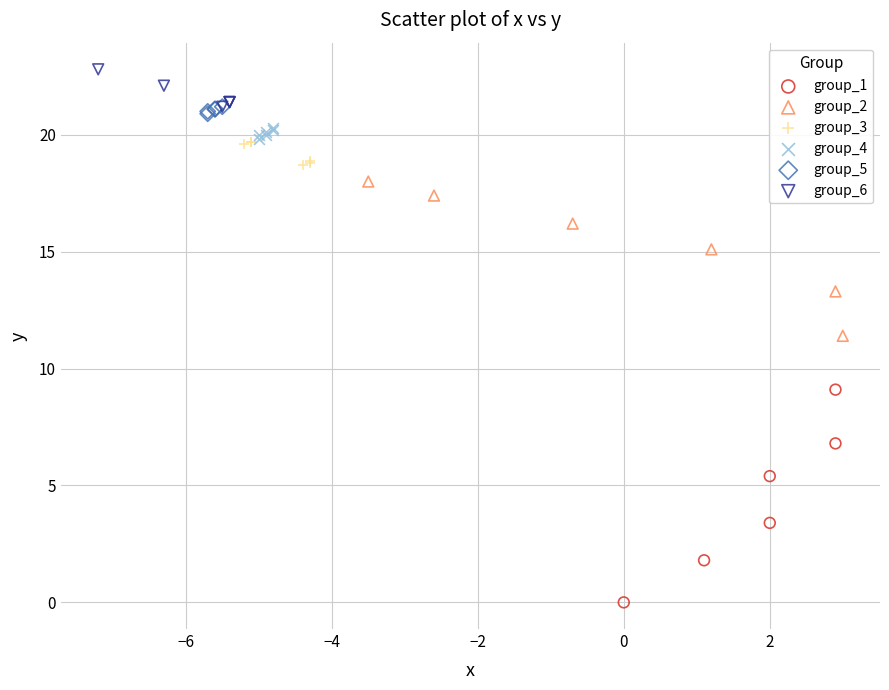

Which series contains the highest Y value?

group_6